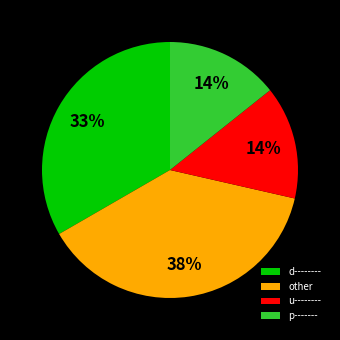

Count the number of slices in the pie.

4